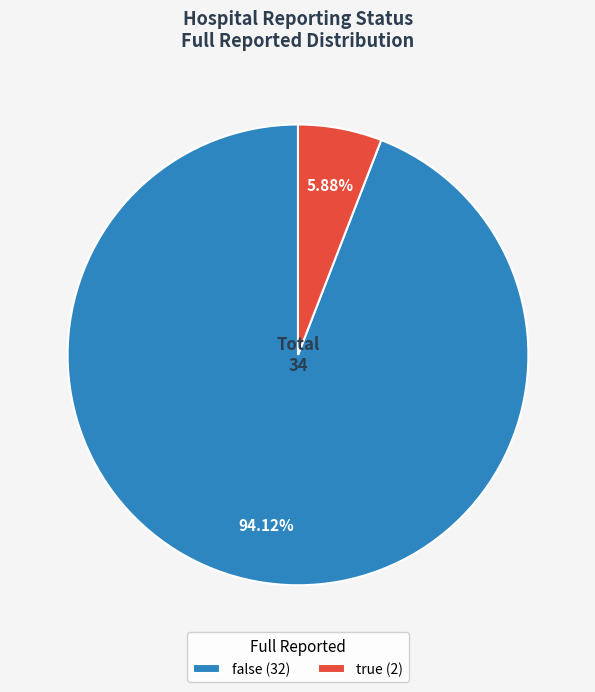

To the nearest percent, what is the difference between the largest and smallest slice percentages?

88%